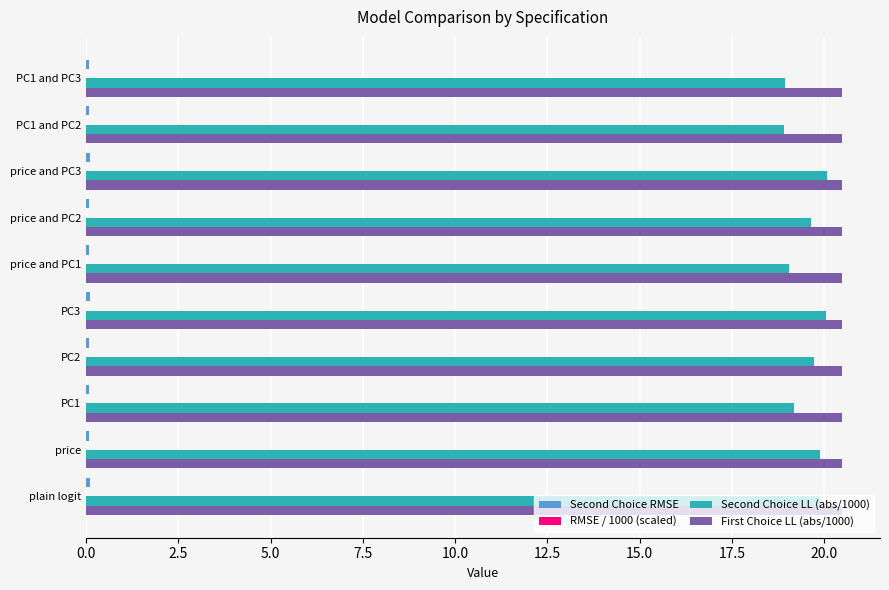

True or false: Second Choice LL (abs/1000) has a value of 19.7 at PC2.

True